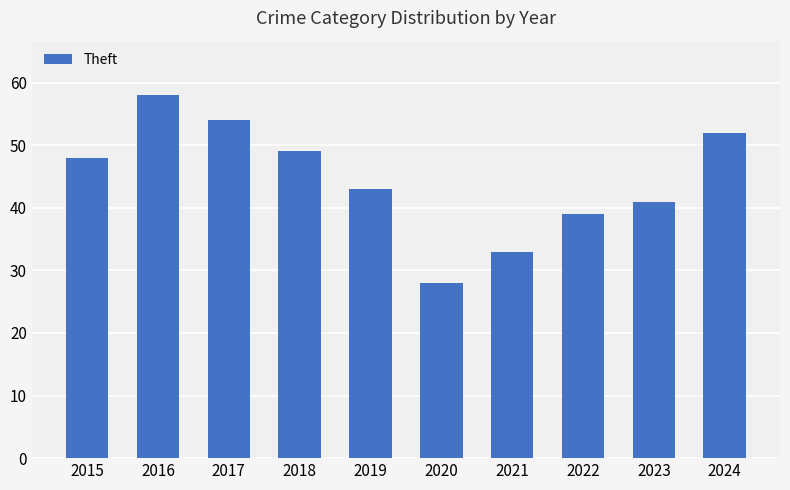

What is the sum of all values?

445